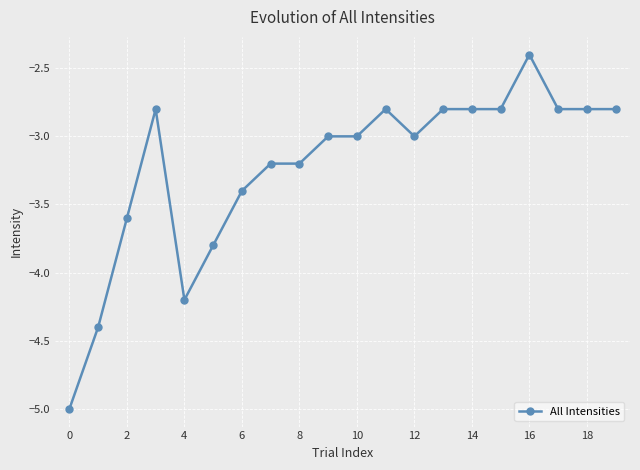

What is the difference between the second highest and second lowest values?

1.6